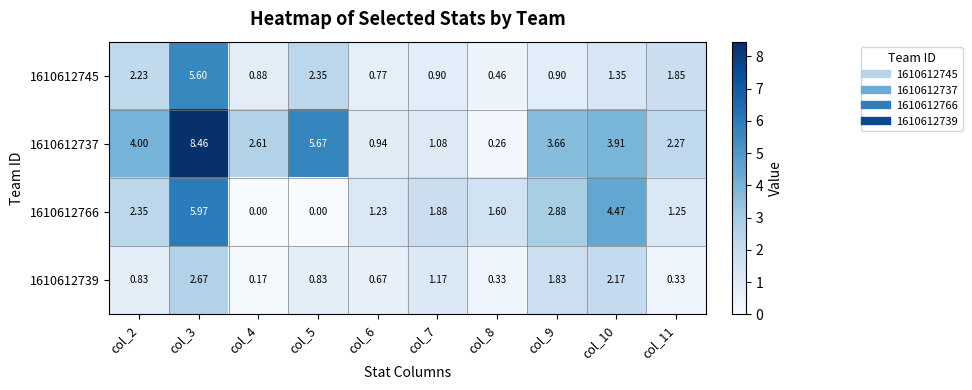

Is the value of 1610612766 at col_2 greater than the value of 1610612737 at col_10?

No